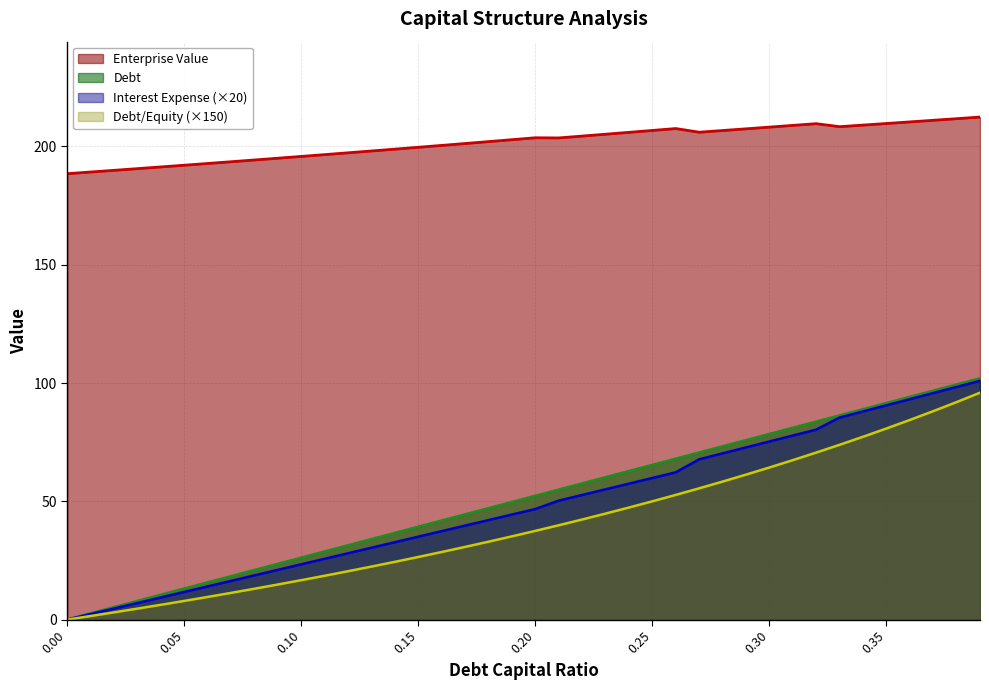

What is the sum of all debt_capital values?

2038.8